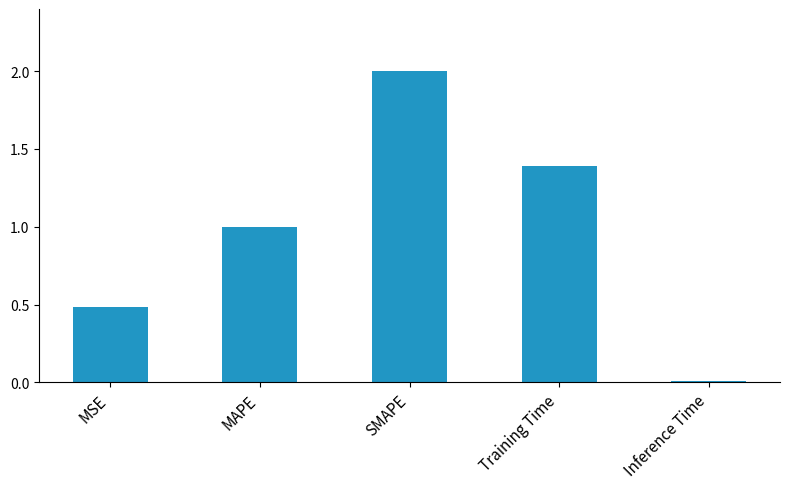

What position from the right is MSE?

5